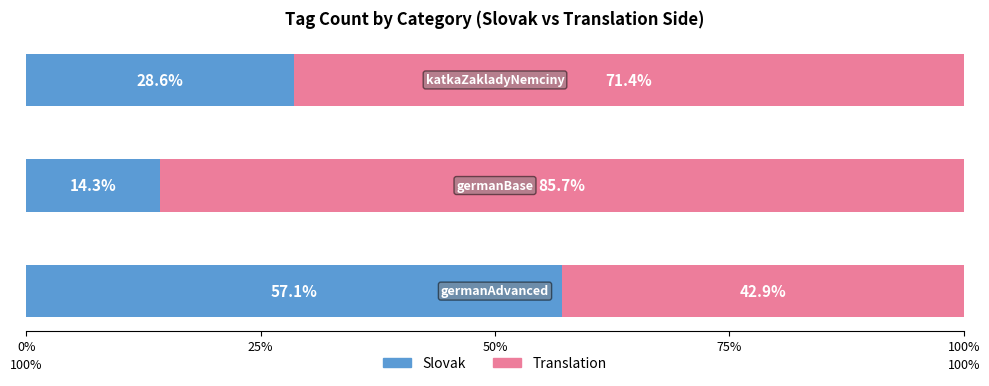

What is the sum of all Slovak values?

100.0